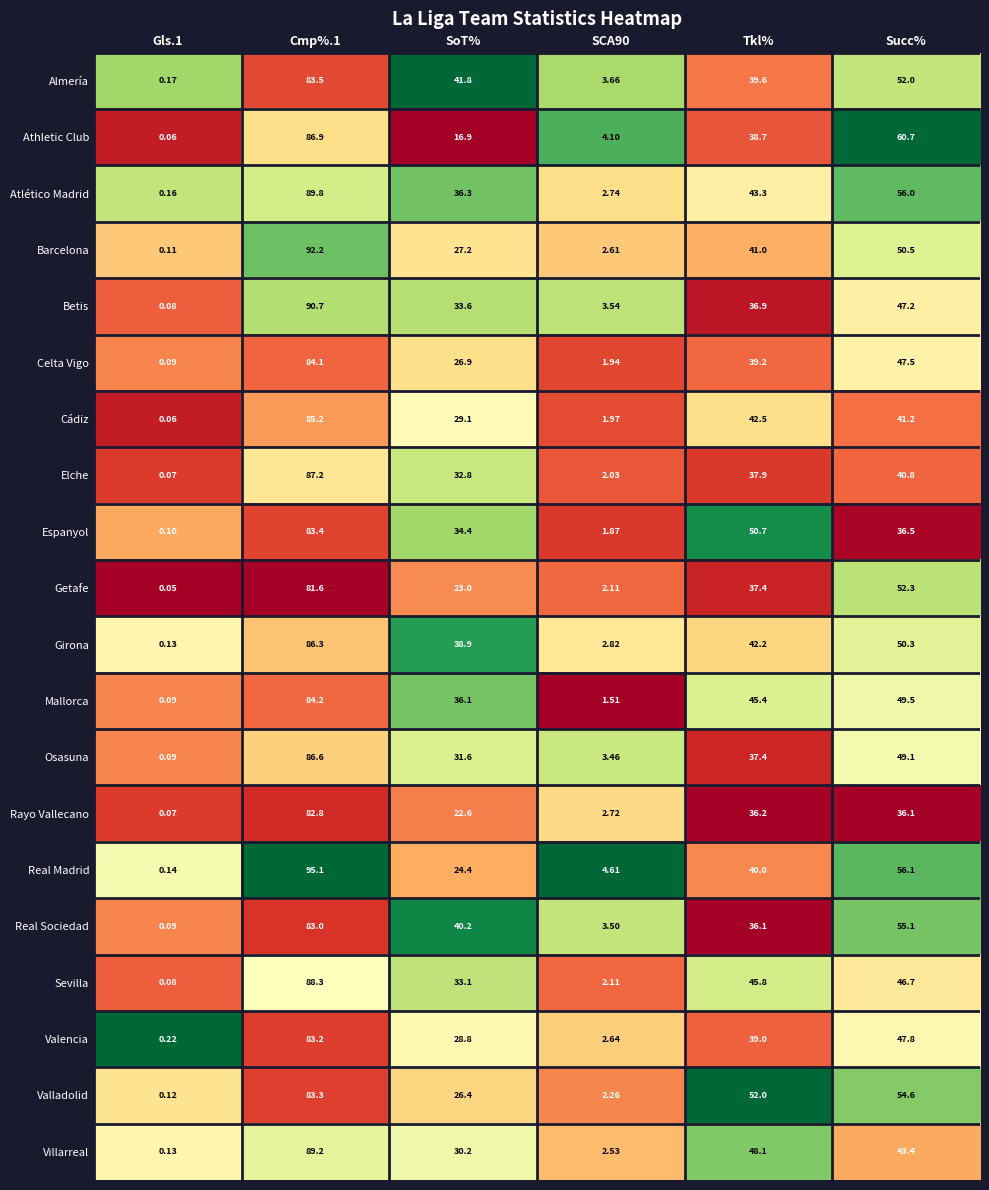

Which category has the lowest value across all series?

Gls.1